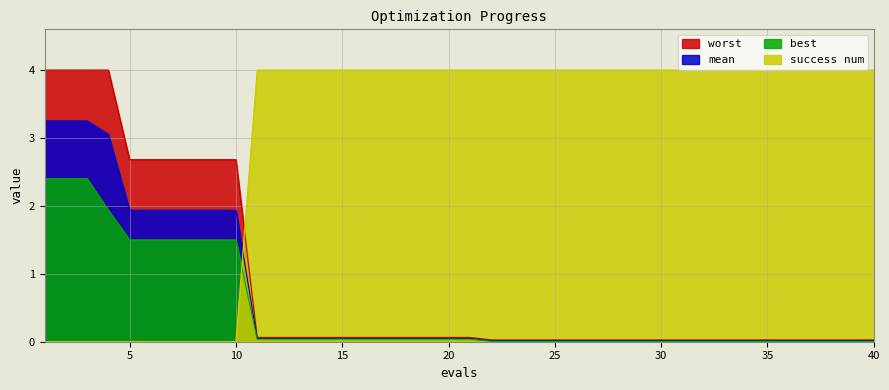

What is the sum of all mean values?

25.2